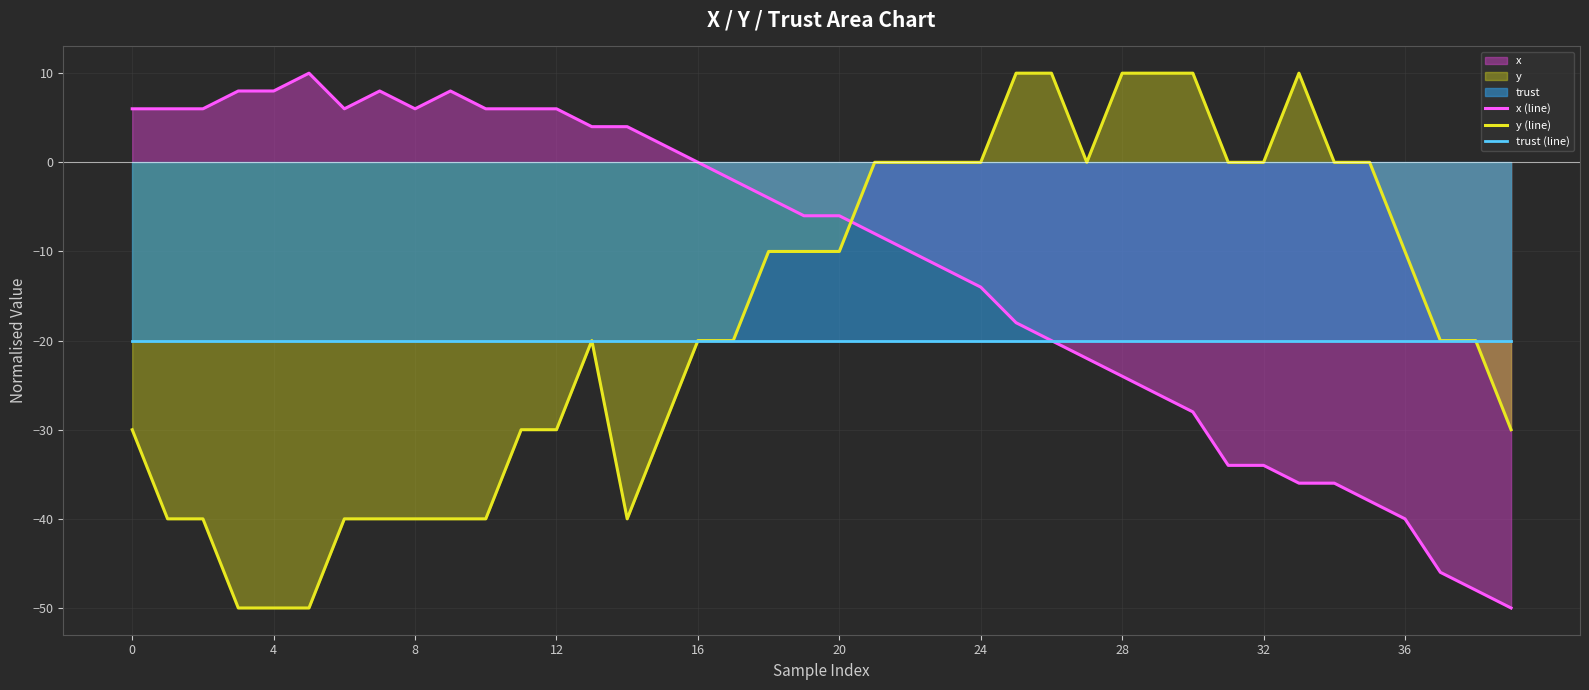

Which series ends up on top after the final intersection of x (line) and y (line)?

y (line)